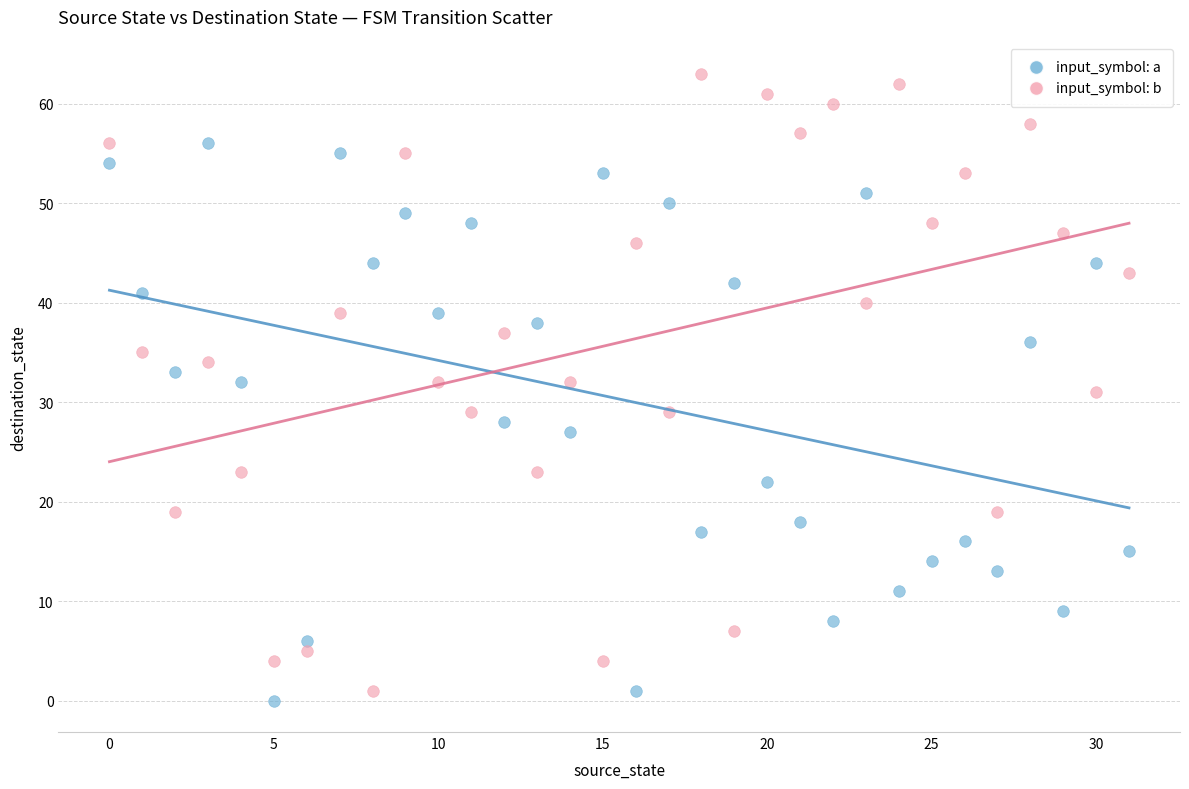

Which series has the largest Y range (max minus min)?

input_symbol: b